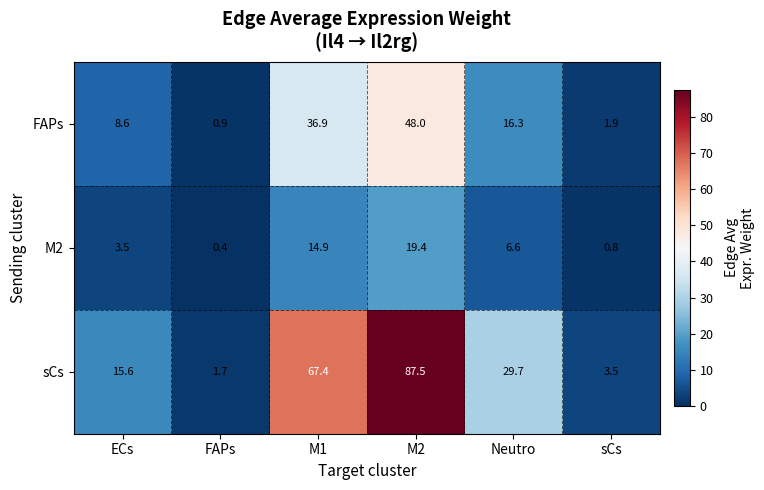

What is the smallest value displayed?

0.4